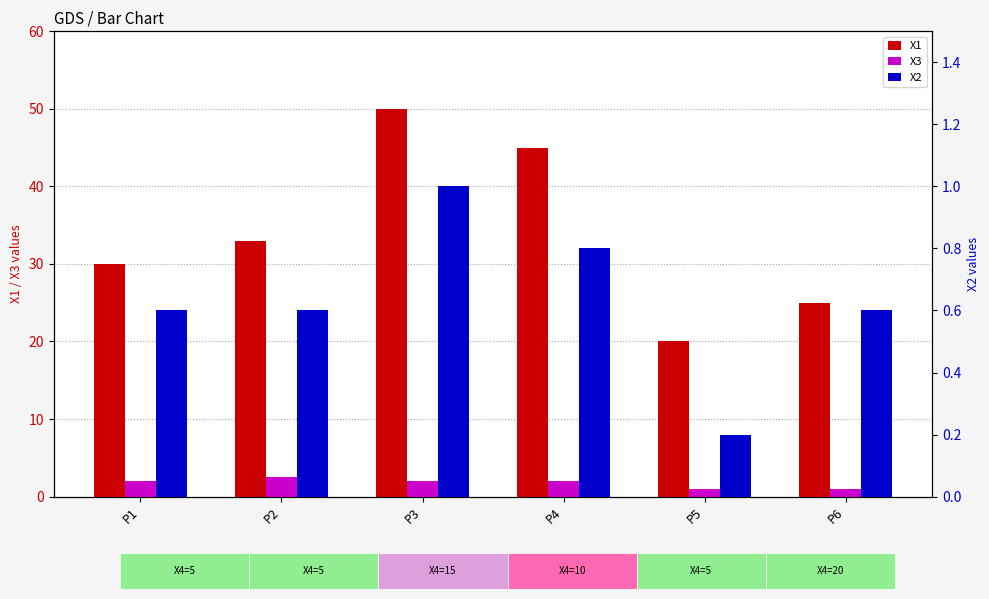

Which series has the widest spread of values?

Х1